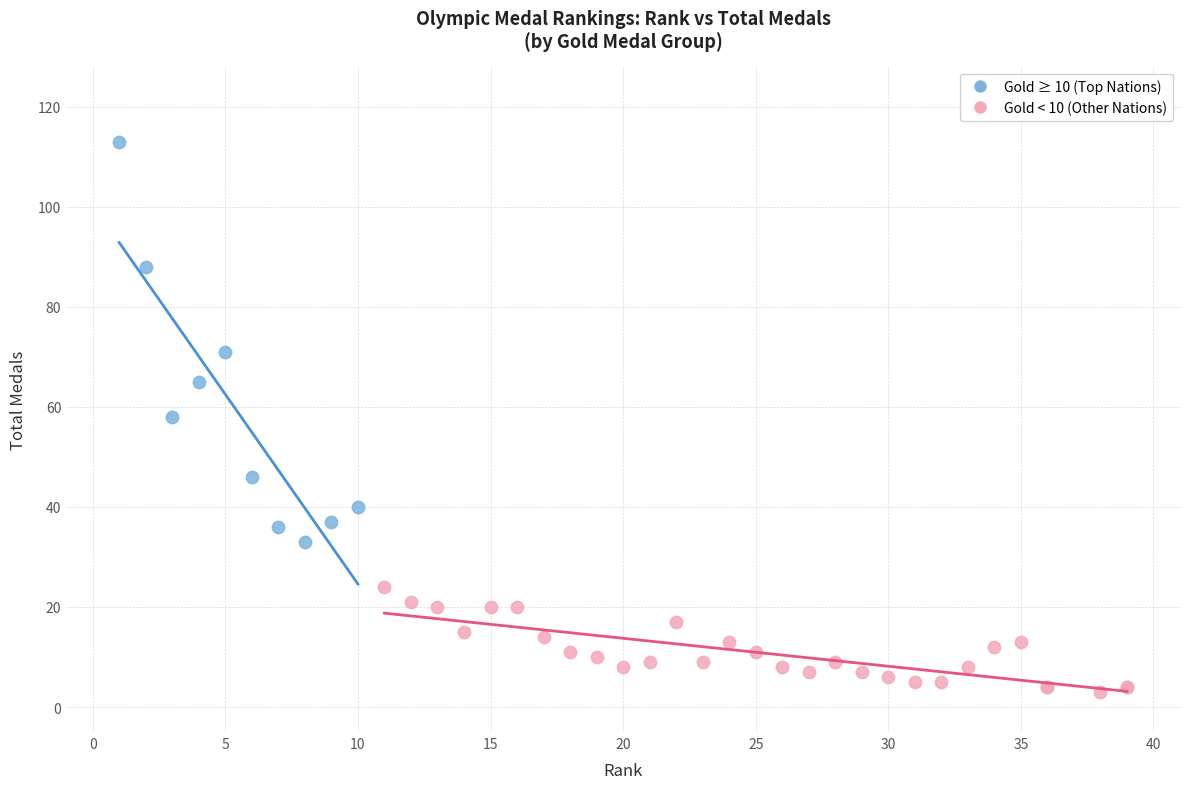

Which series contains the lowest Y value?

Gold < 10 (Other Nations)